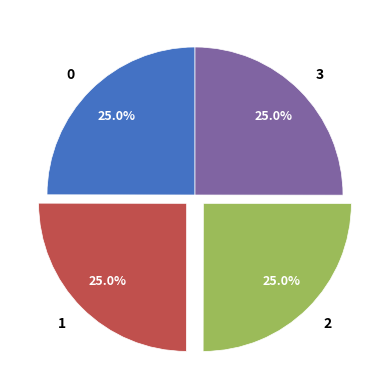

True or false: 0 accounts for 18% of the total.

False